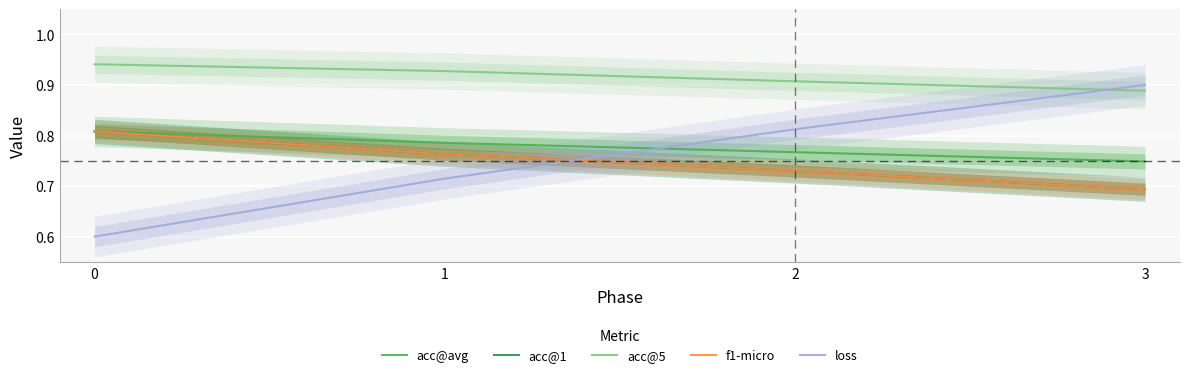

How many series are shown in this chart?

5